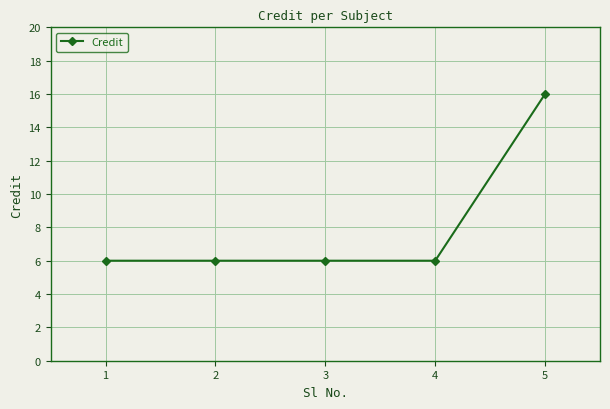

The chart shows a value of 6 at 4. True or false?

True